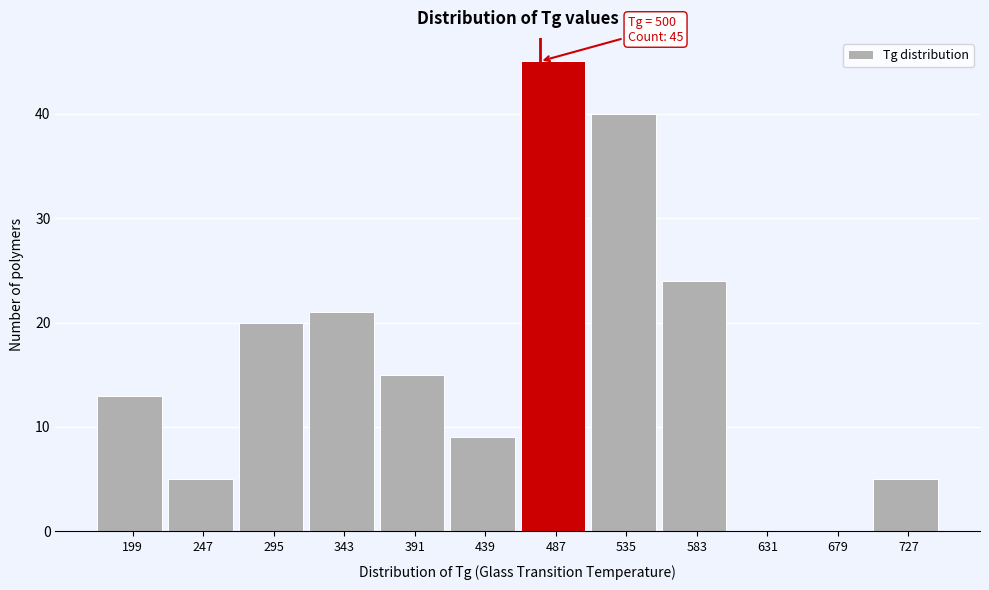

Reading right to left, extract all data points from this chart.

727=5	679=0	631=0	583=24	535=40	487=45	439=9	391=15	343=21	295=20	247=5	199=13